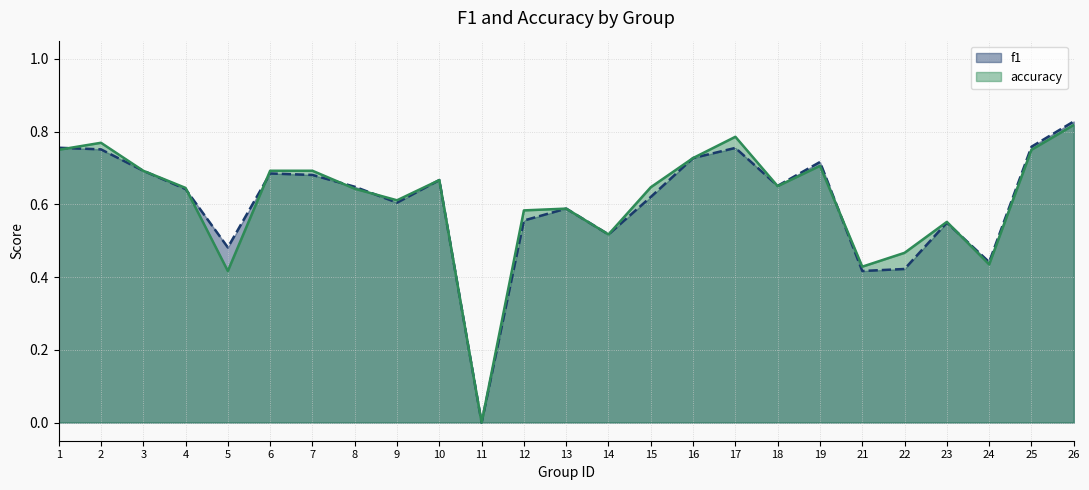

What is the difference between the second highest and minimum values in the accuracy series?

0.8